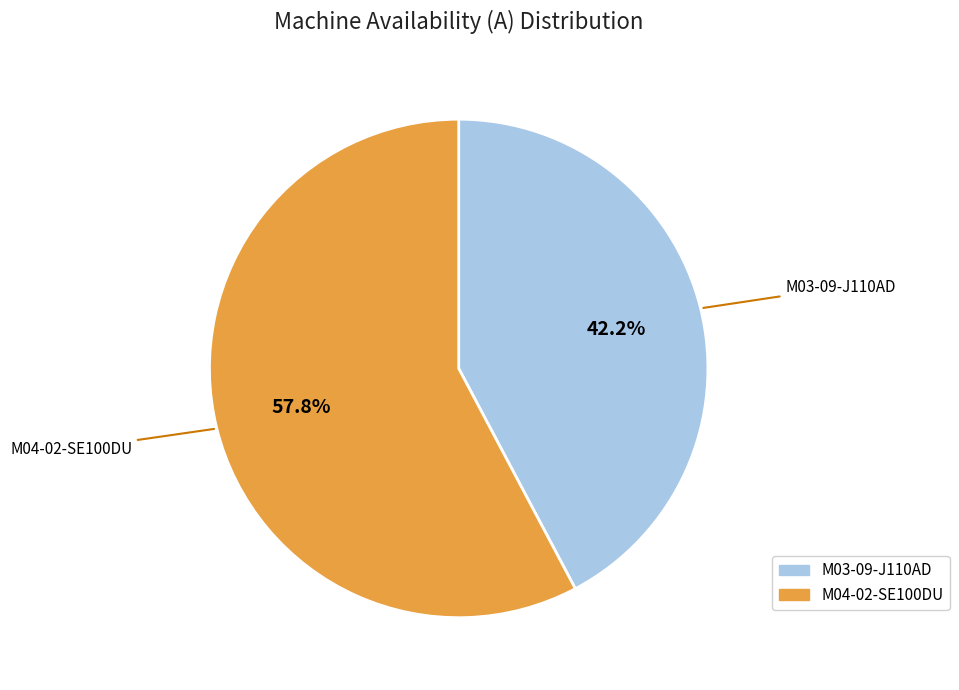

Combined, what portion of the pie is M04-02-SE100DU and M03-09-J110AD?

100.0%